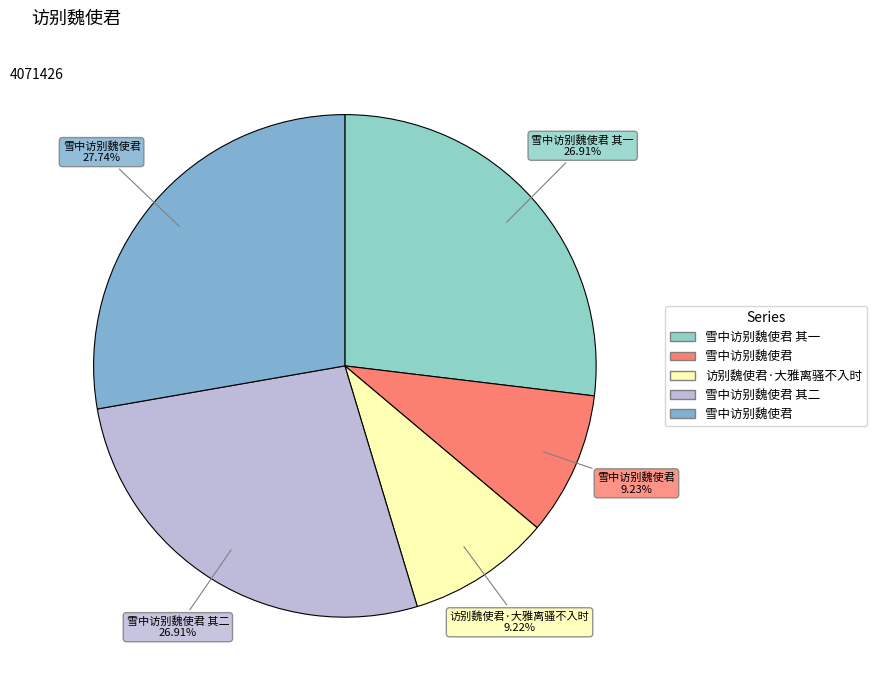

Which category has the smallest portion of the pie?

访别魏使君·大雅离骚不入时